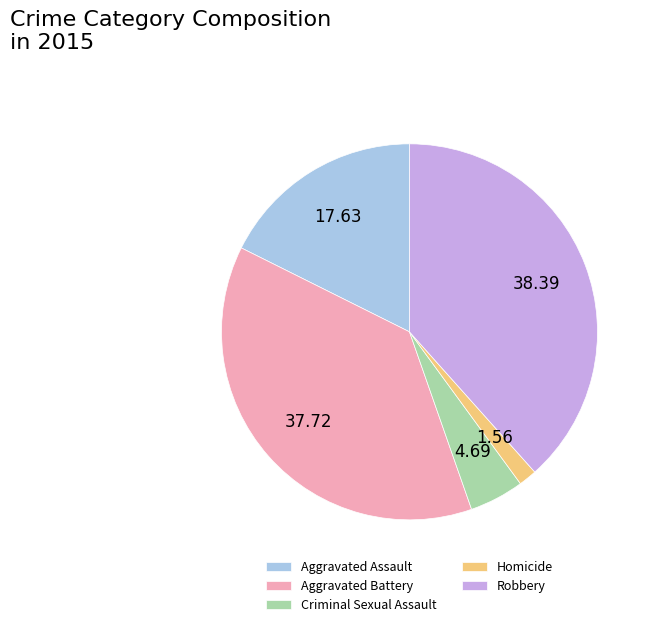

The Aggravated Battery slice represents 48% of the pie. True or false?

False